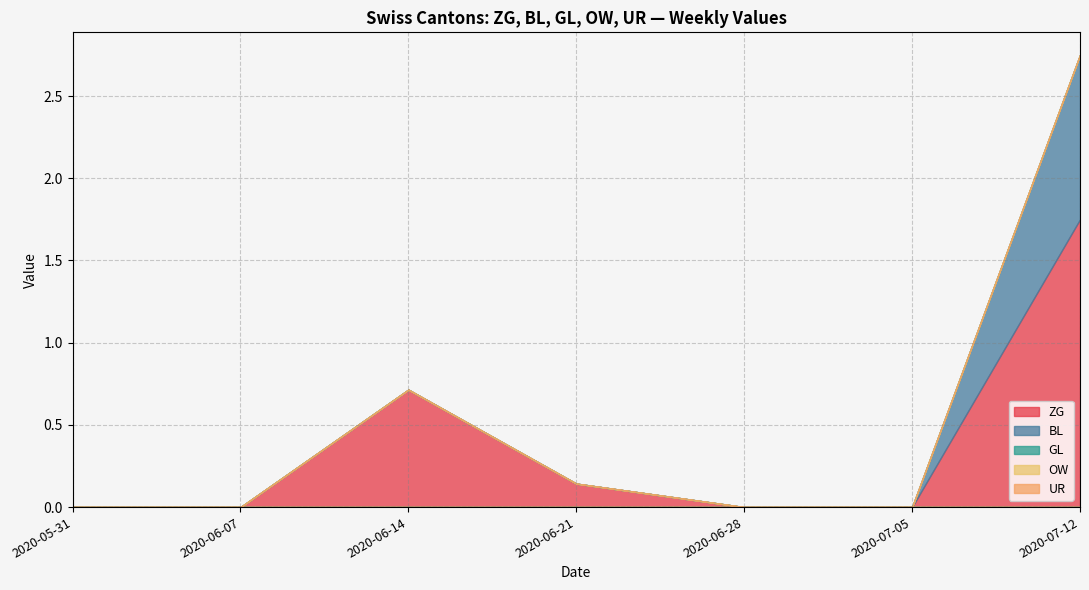

Which category has the lowest value in the BL series?

2020-05-31